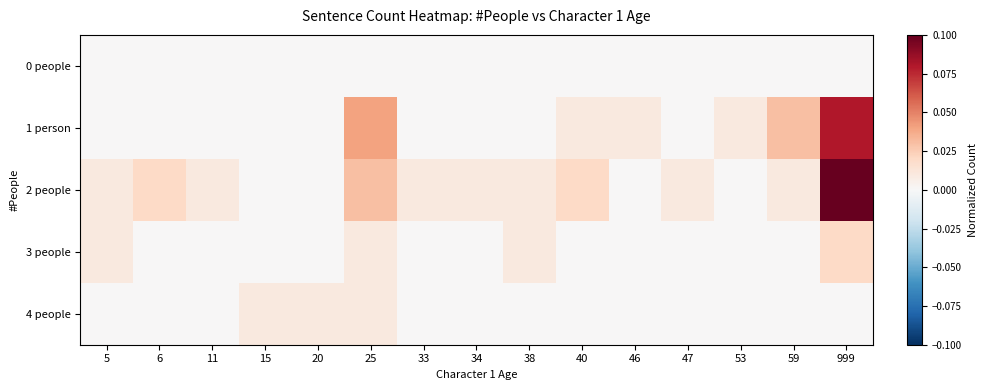

At which category does the chart reach its minimum across all series?

5